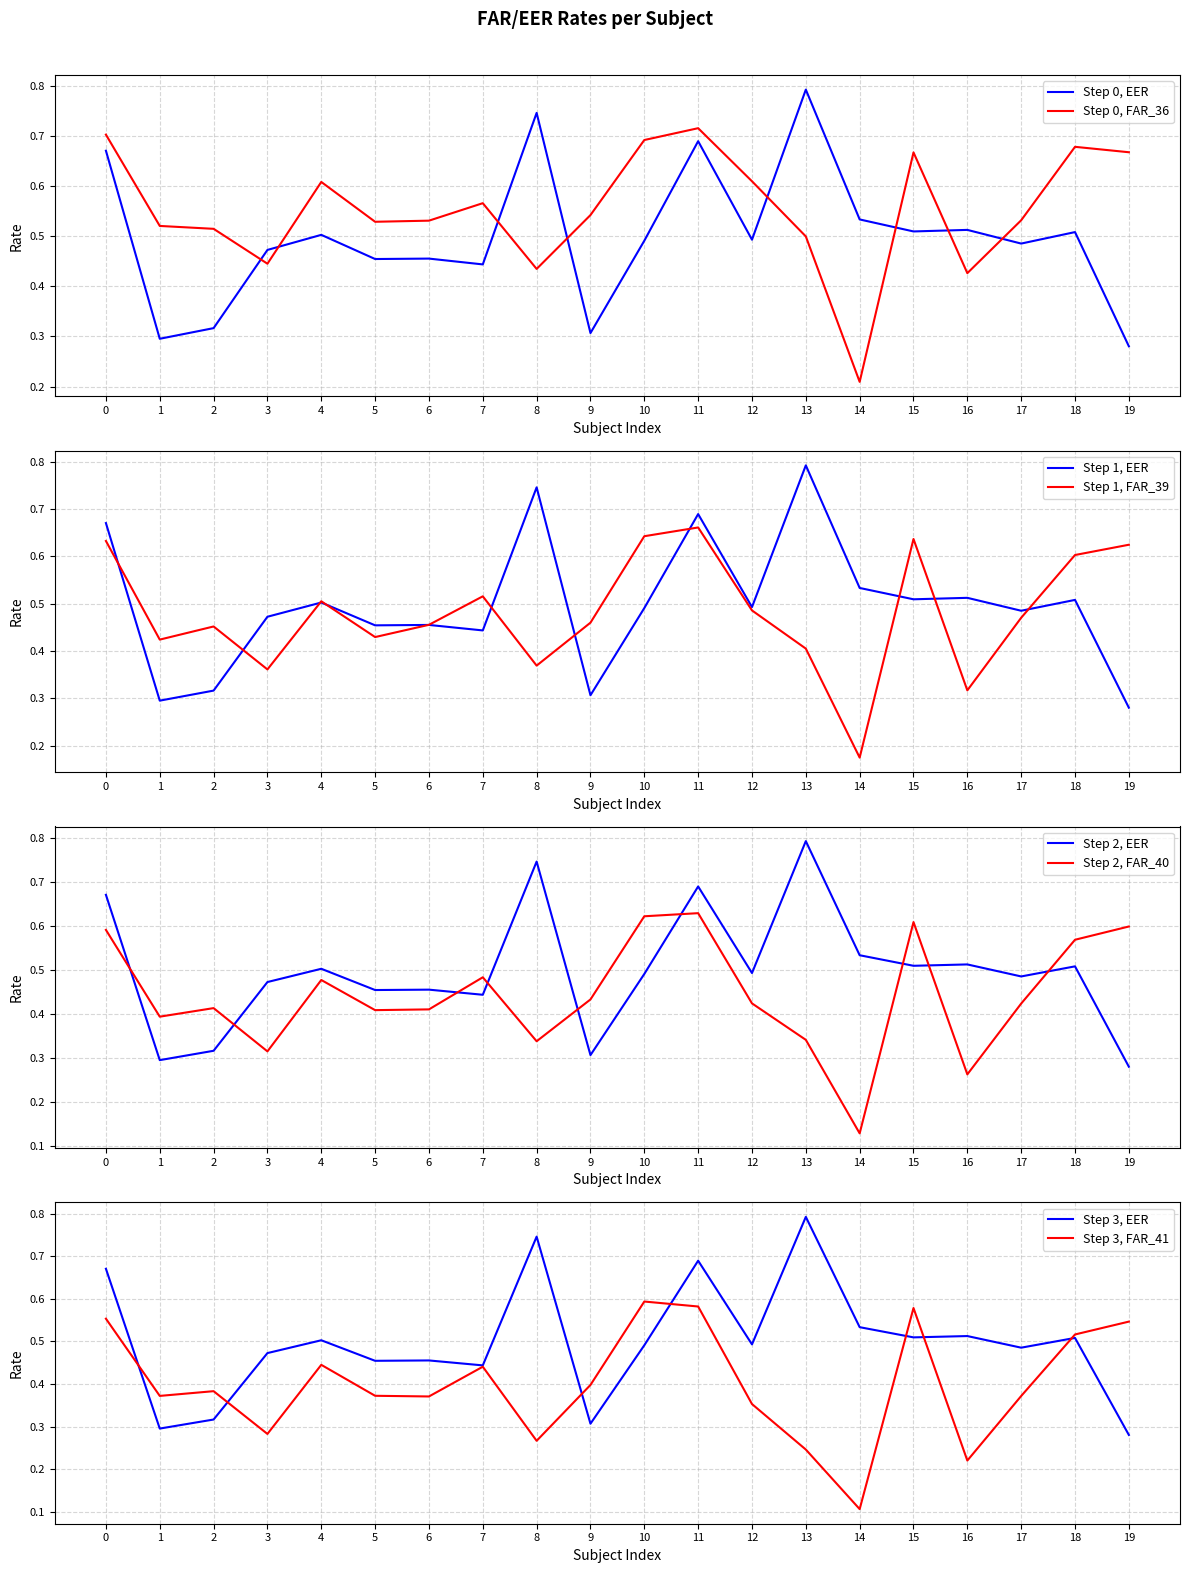

List the series in order of their peak value, lowest first.

FAR_41, FAR_40, FAR_39, FAR_36, EER